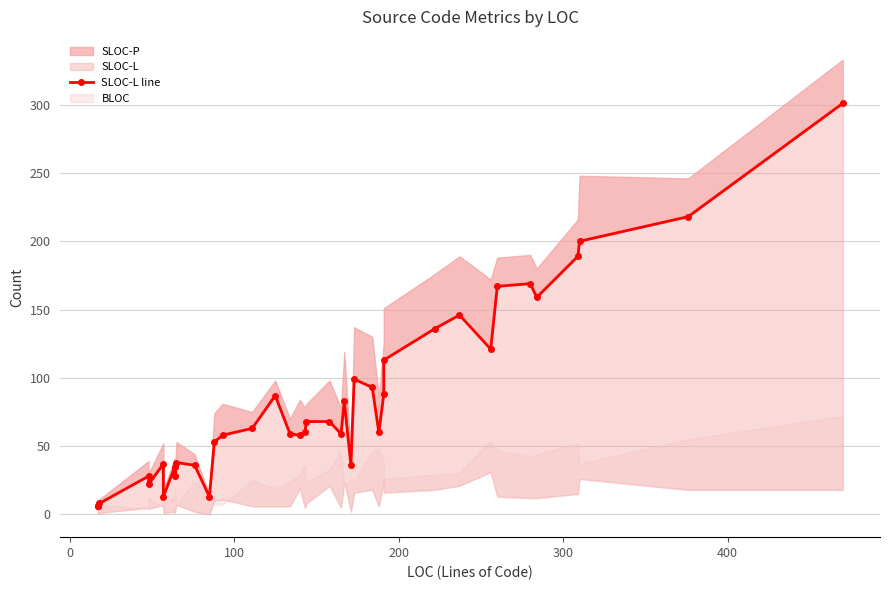

Does the chart have visible grid lines?

Yes